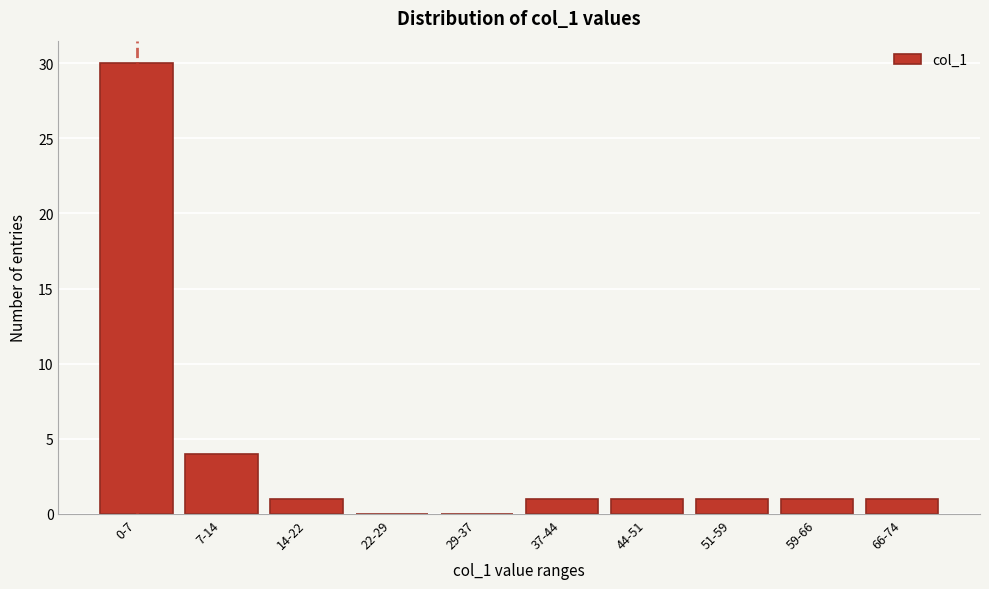

Reading left to right, transcribe all the data shown in this chart.

0-7=30	7-14=4	14-22=1	22-29=0	29-37=0	37-44=1	44-51=1	51-59=1	59-66=1	66-74=1